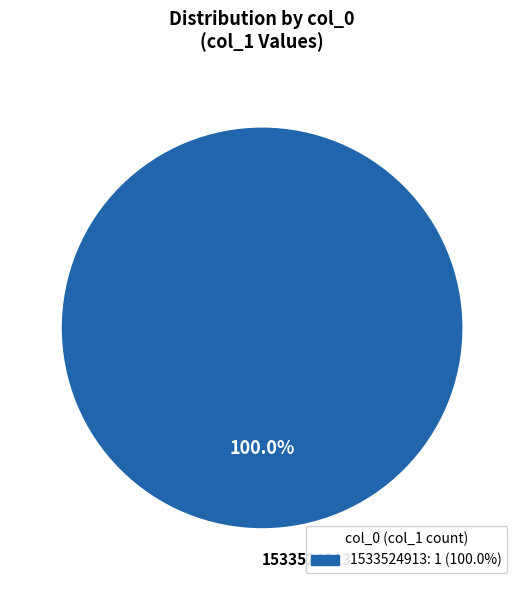

Does 1533524913 represent more than half of the total?

Yes